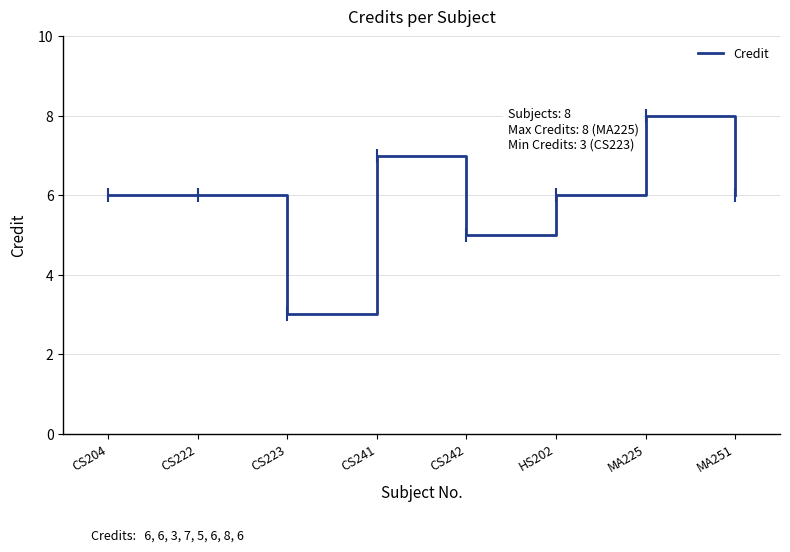

True or false: there are more than 1 points higher than both neighbors.

True